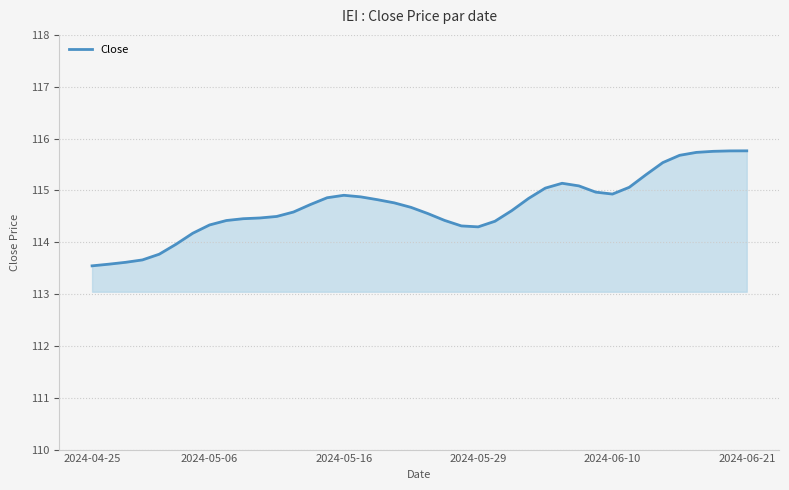

How many lines are shown in the chart?

1